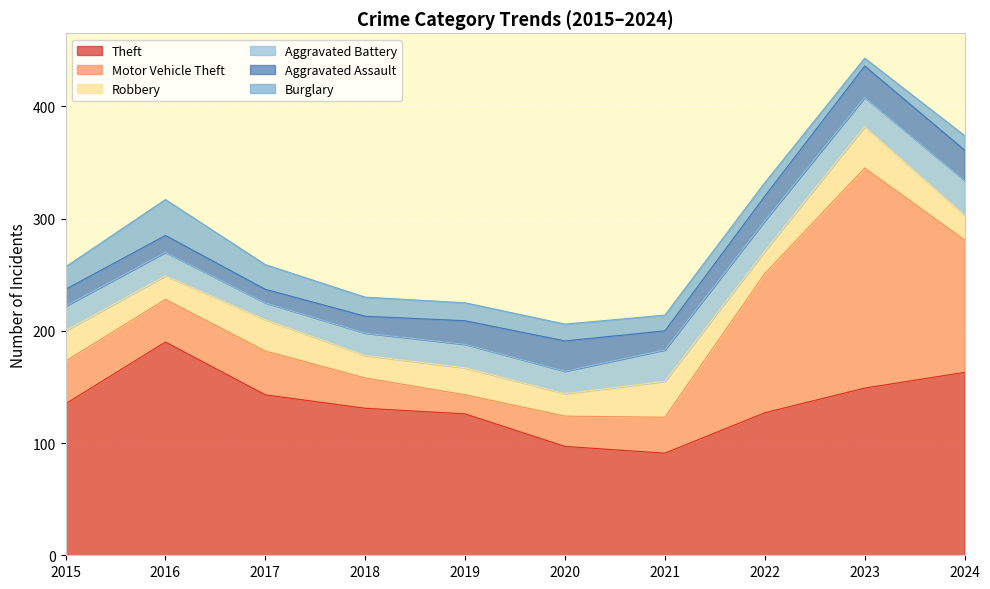

Reading left to right, list all the values displayed in this chart.

Theft: 135	190	143	131	126	97	91	127	149	163
Motor Vehicle Theft: 38	38	39	27	17	27	32	124	196	118
Robbery: 27	21	28	20	24	20	32	20	37	22
Aggravated Battery: 22	21	15	20	21	20	28	27	26	31
Aggravated Assault: 15	15	12	15	21	27	17	22	28	27
Burglary: 20	32	22	17	16	15	14	12	7	13